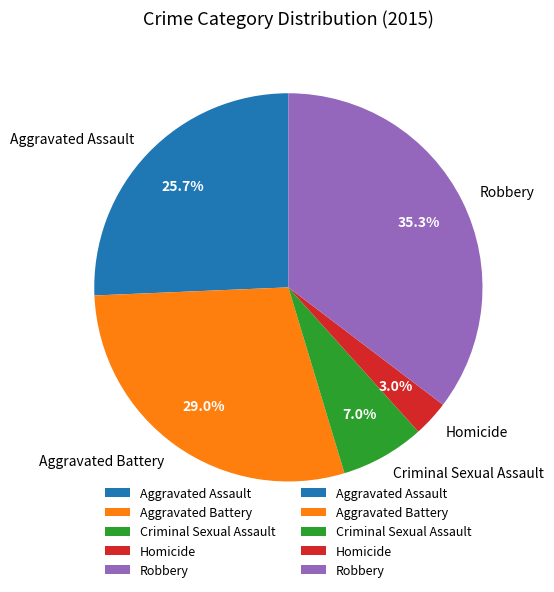

Does Criminal Sexual Assault account for over 50% of the chart?

No